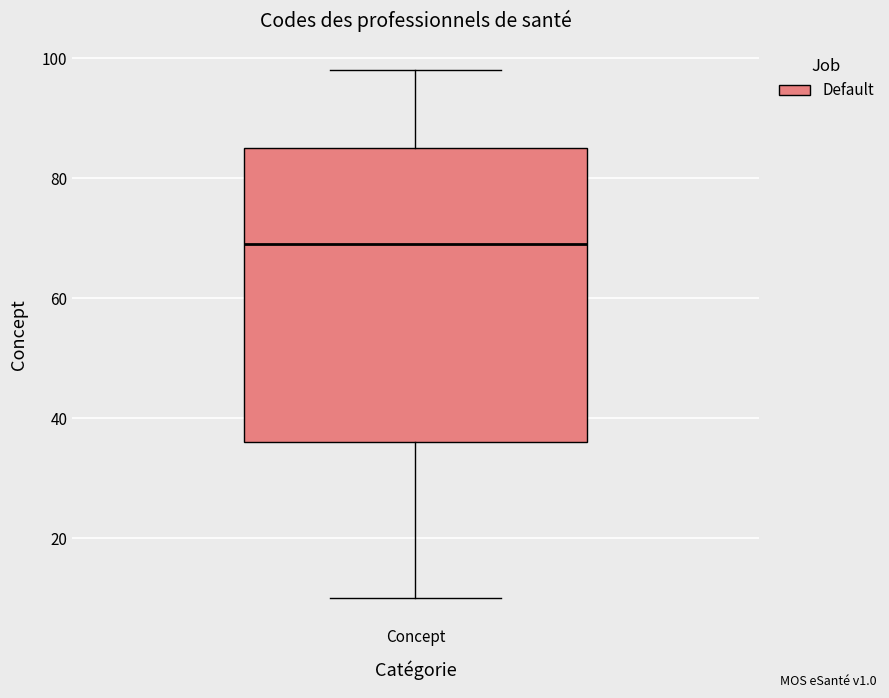

Transcribe this box plot: give where the median line is, the range the box spans, and where the two whiskers end, as read against the y-axis. The values are not printed on the chart, so give them approximately, as read against the axis.

median 70, box 36 to 86, whiskers 10 to 98